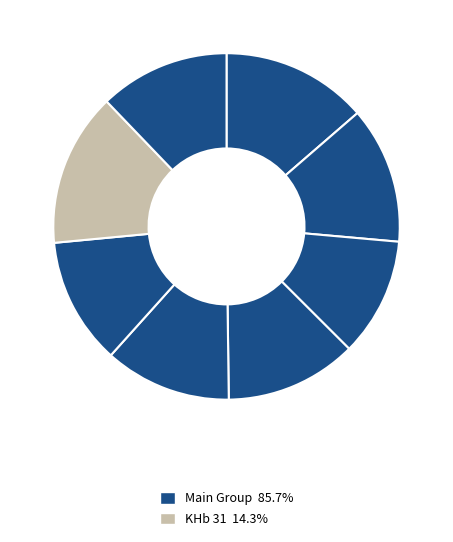

How many slices are in this pie chart?

8